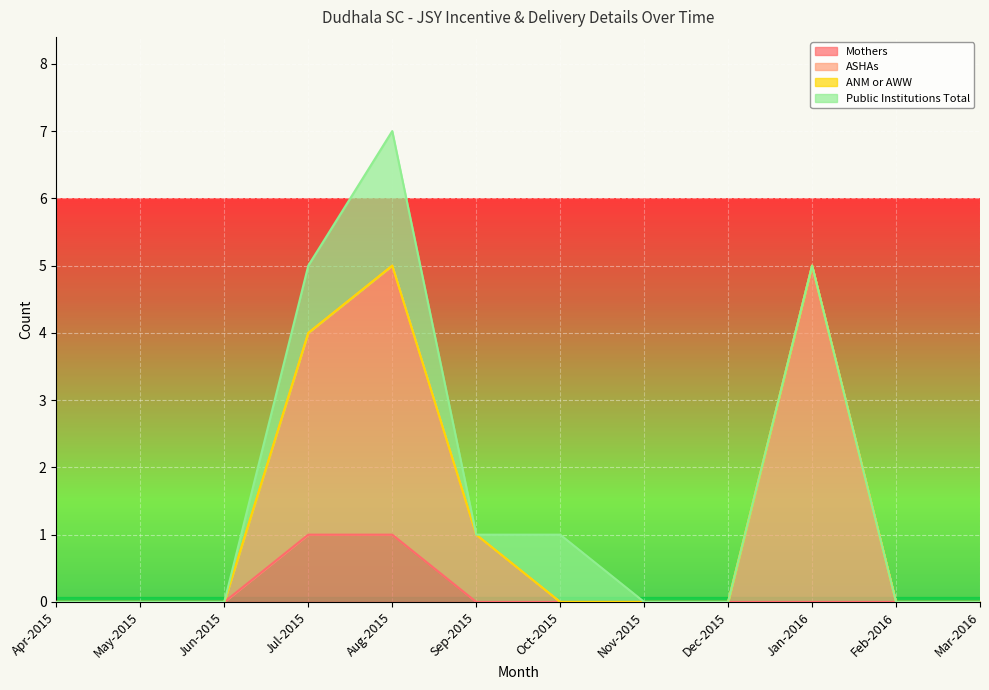

Is it true that Mothers equals 0 at Oct-2015?

True